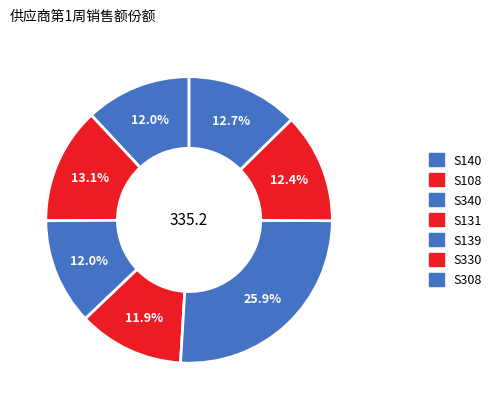

How many slices are in this pie chart?

7